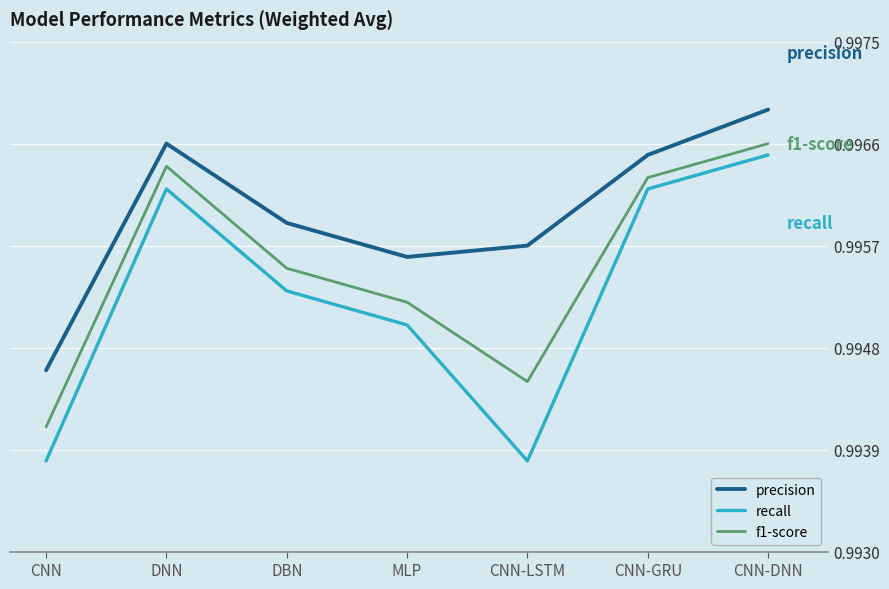

How many interior local valleys does the recall series have?

1